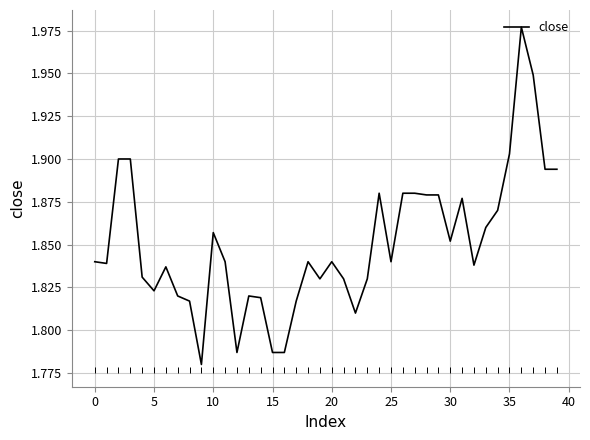

True or false: there are more than 0 points higher than both neighbors.

True